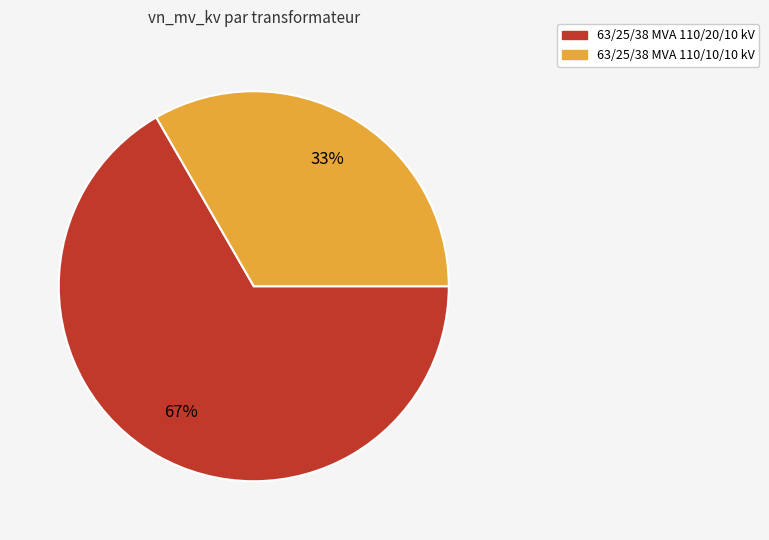

To the nearest percent, what is the combined percentage of 63/25/38 MVA 110/20/10 kV and 63/25/38 MVA 110/10/10 kV?

100%